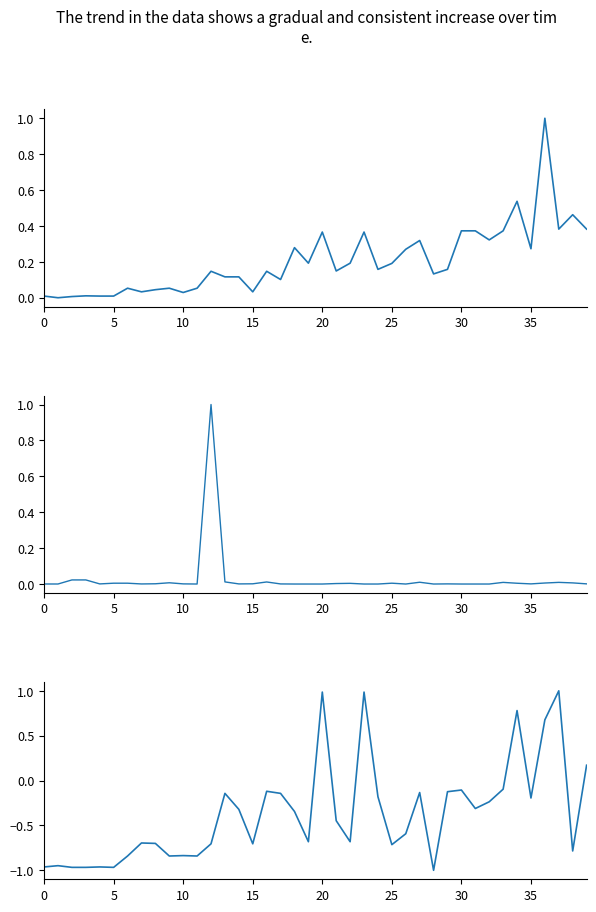

Read the Leve EXP (normalized) value at 9.

0.1